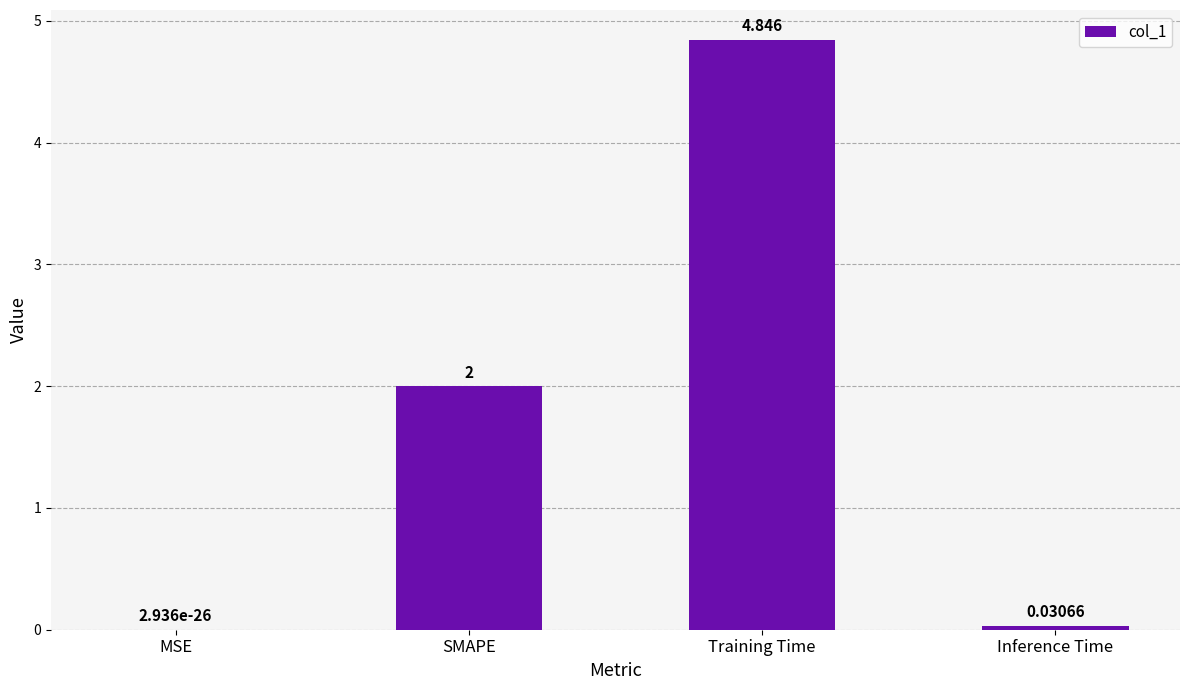

Which label corresponds to the largest value in the chart?

Training Time